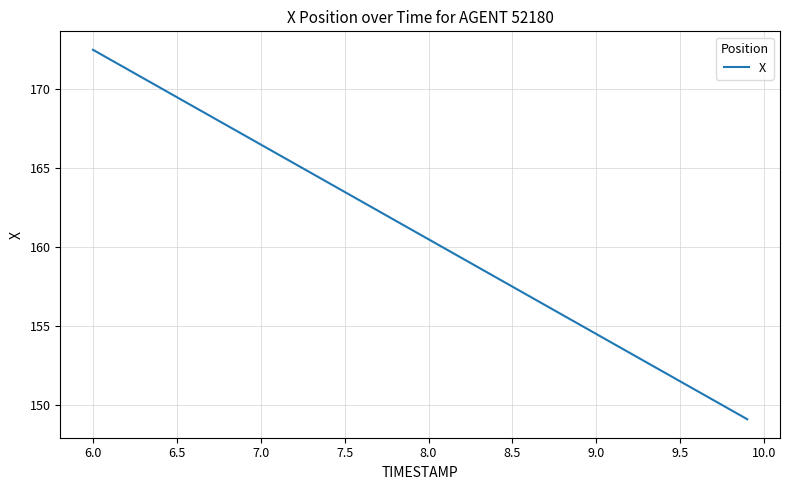

What is the difference between the maximum and minimum values?

23.4